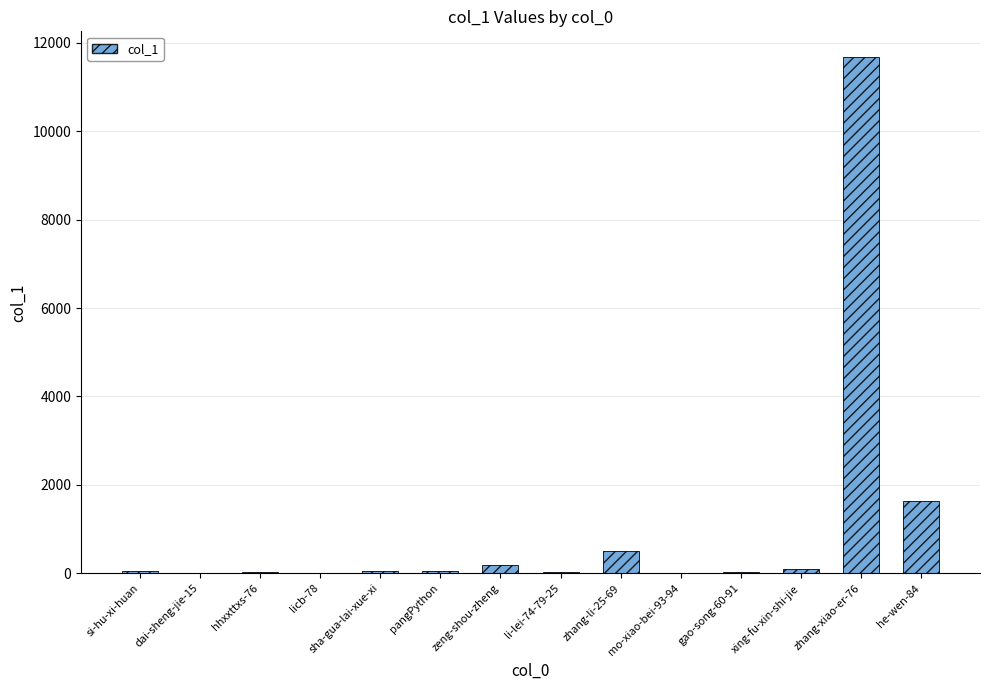

What is the greatest value displayed?

11677